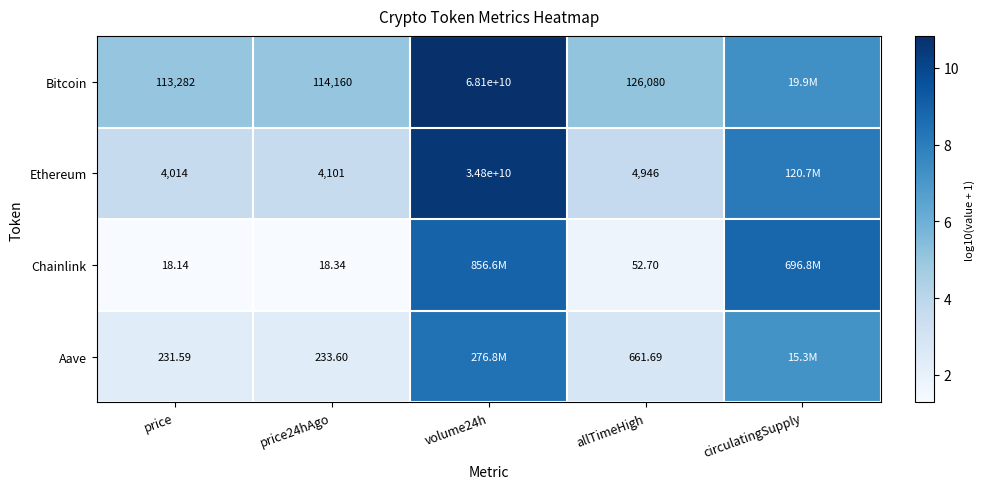

Which series changed the most between price and allTimeHigh?

Bitcoin